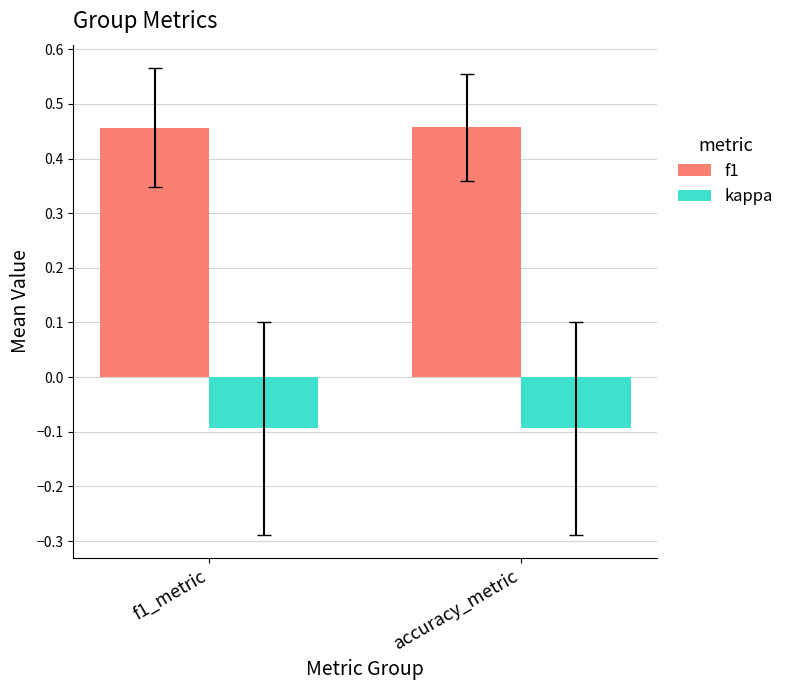

What is the label of the 1st bar from the right?

accuracy_metric